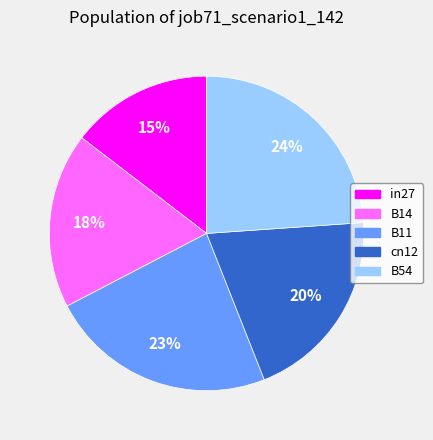

How many slices are in this pie chart?

5